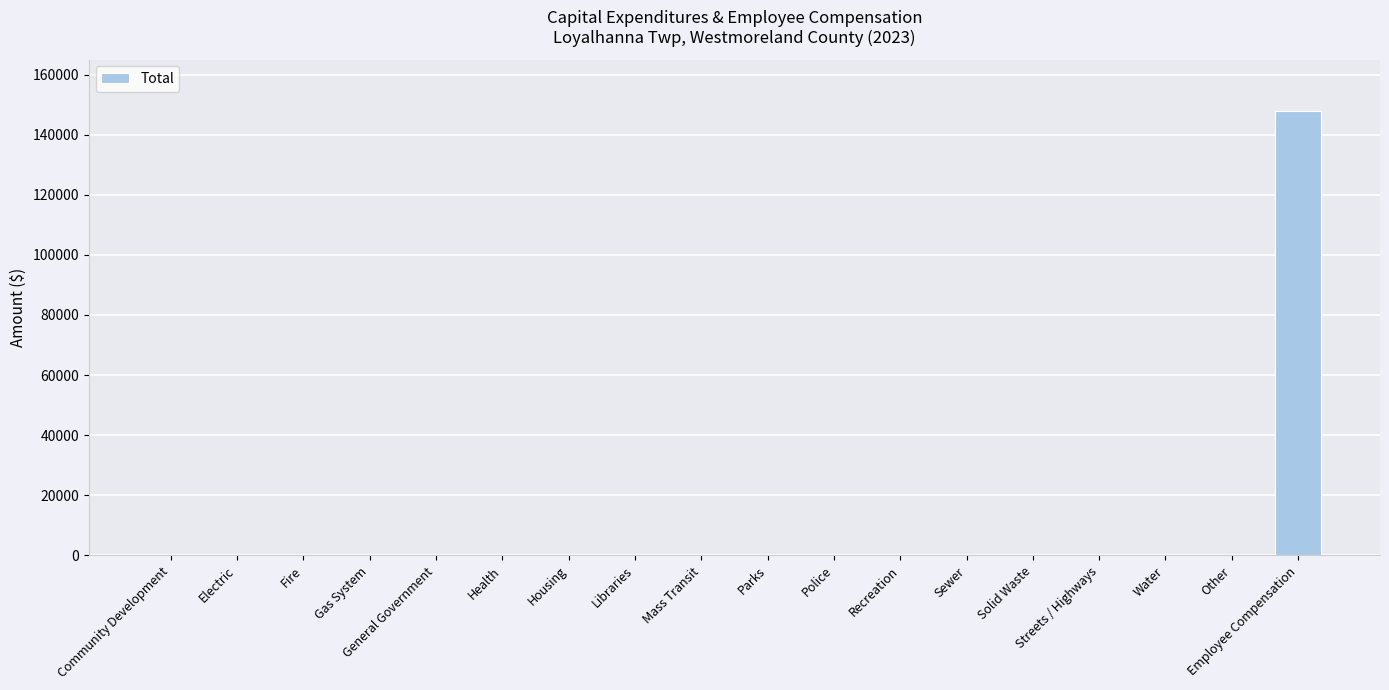

What is the sum of all values?

148036